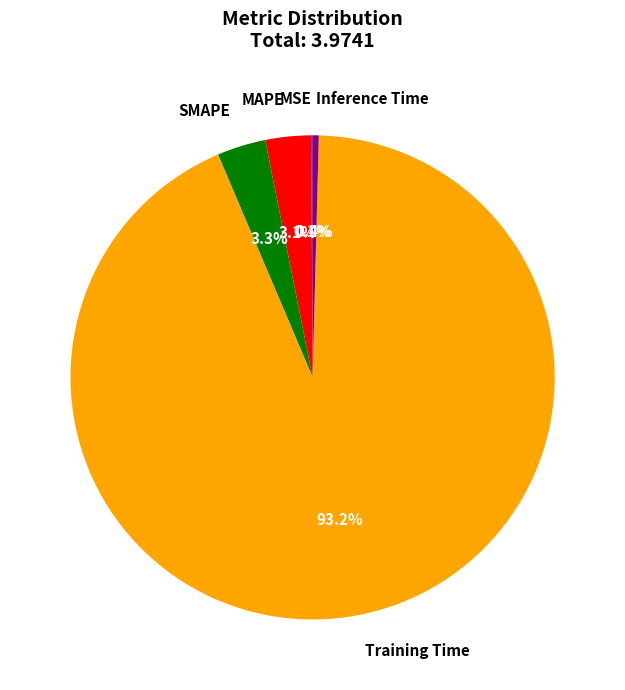

What portion of the pie excludes SMAPE?

96.7%